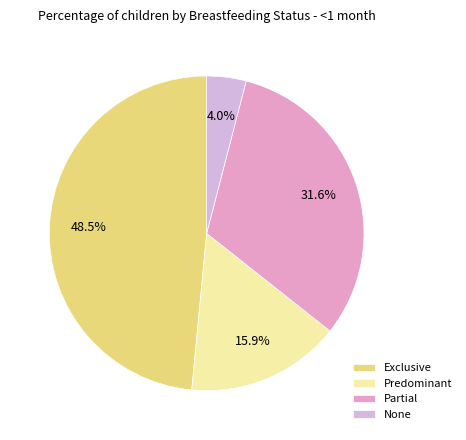

To the nearest percent, what is the combined percentage of Partial and None?

36%